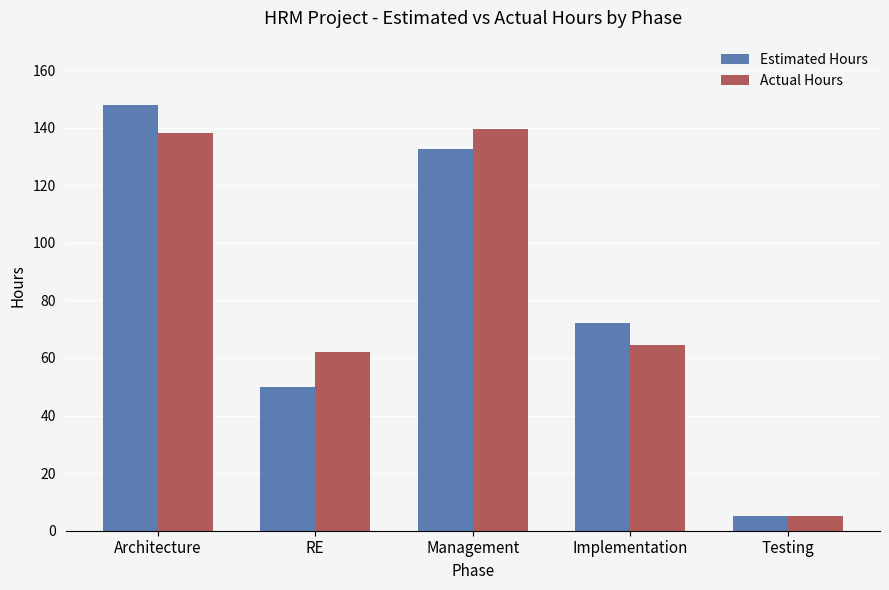

What is the total value across all series at Architecture?

286.0